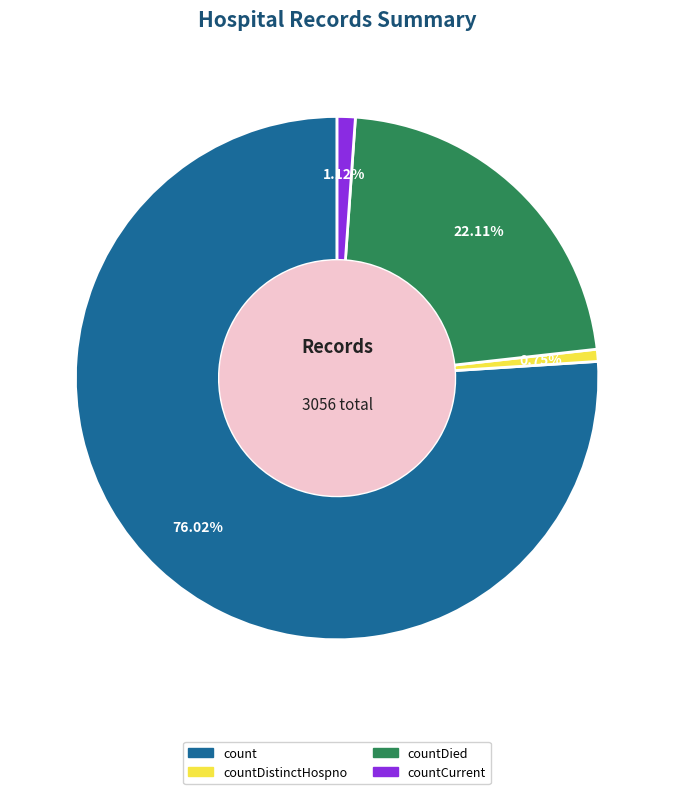

Is there a majority slice in this chart?

Yes